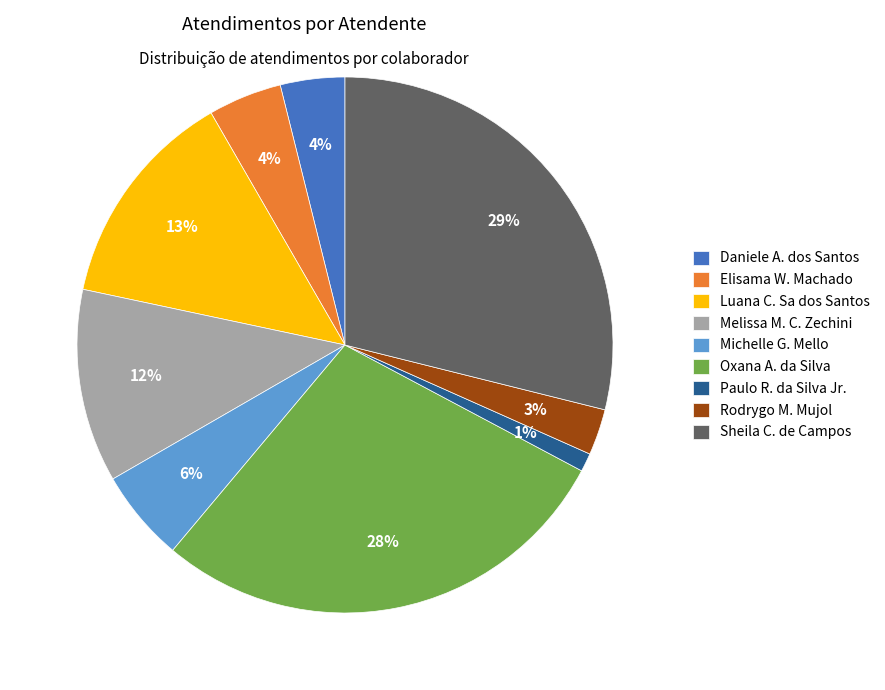

Which category has the smallest portion of the pie?

Paulo R. da Silva Jr.